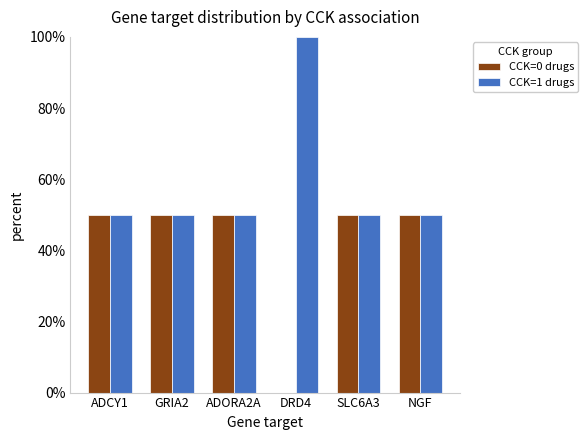

What value does the CCK=1 drugs series have at NGF?

50